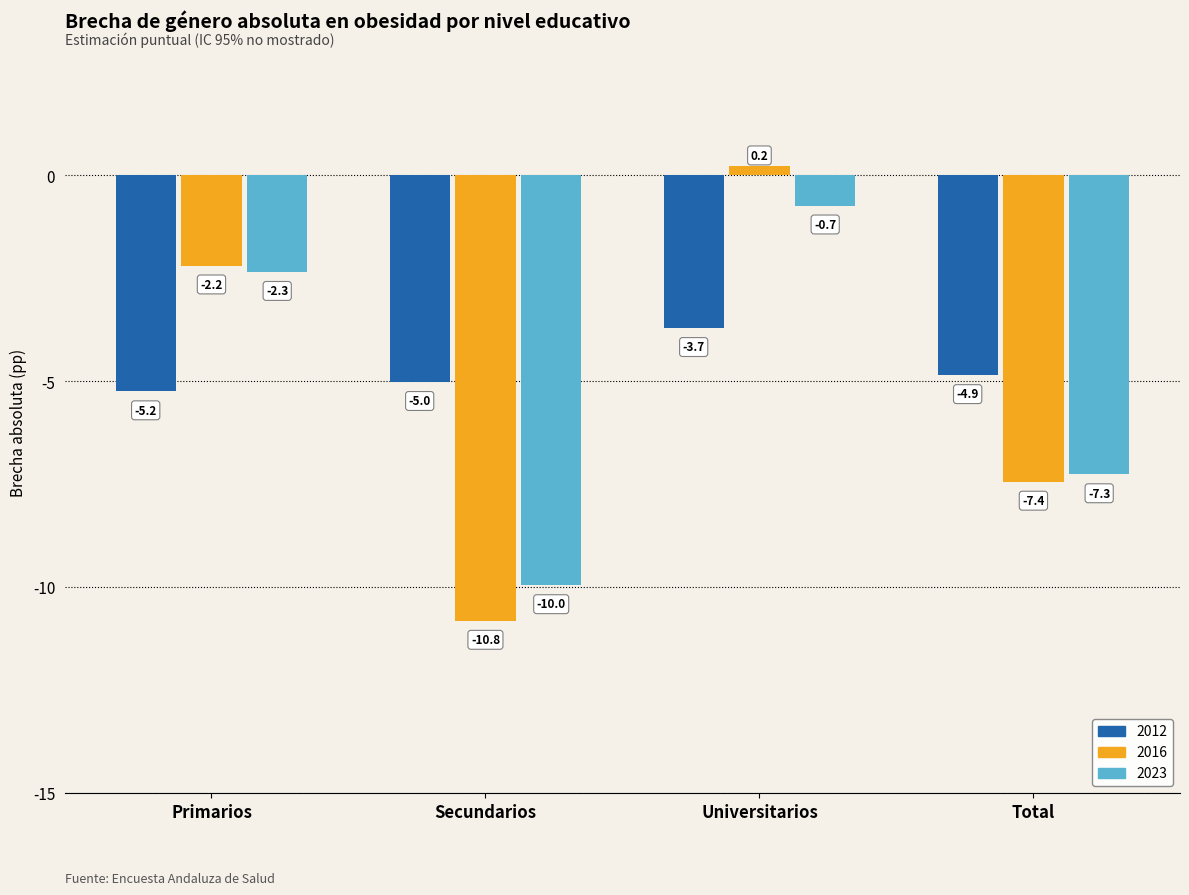

The 2012 series shows -5.2 at Universitarios. True or false?

False